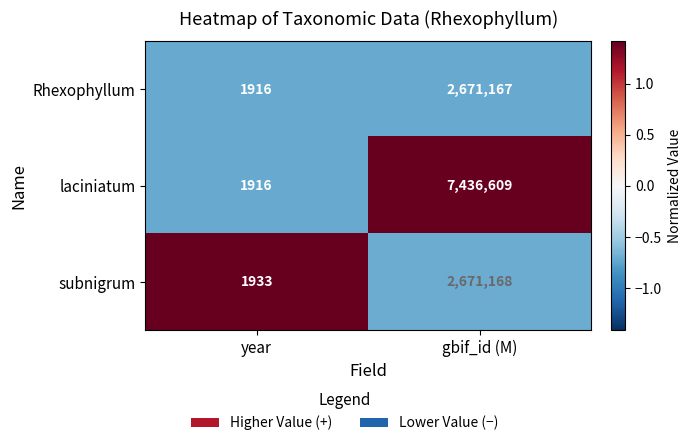

List the series in order of their peak value, highest first.

laciniatum, subnigrum, Rhexophyllum